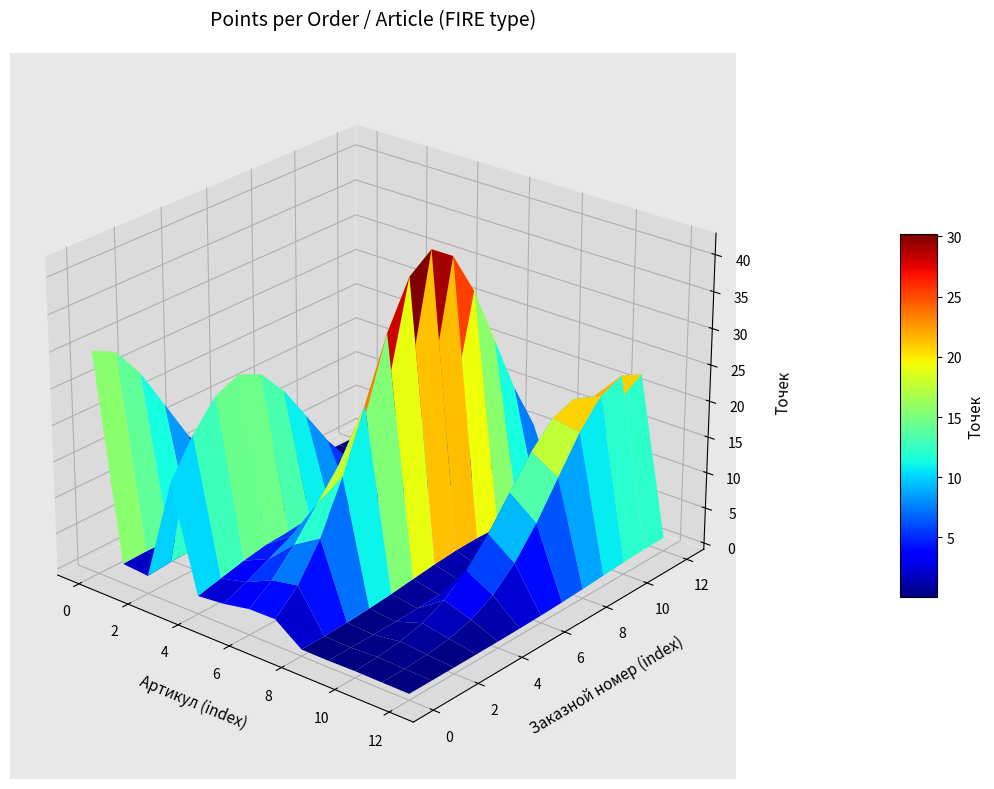

The chart shows a value of 26 at 3. True or false?

True